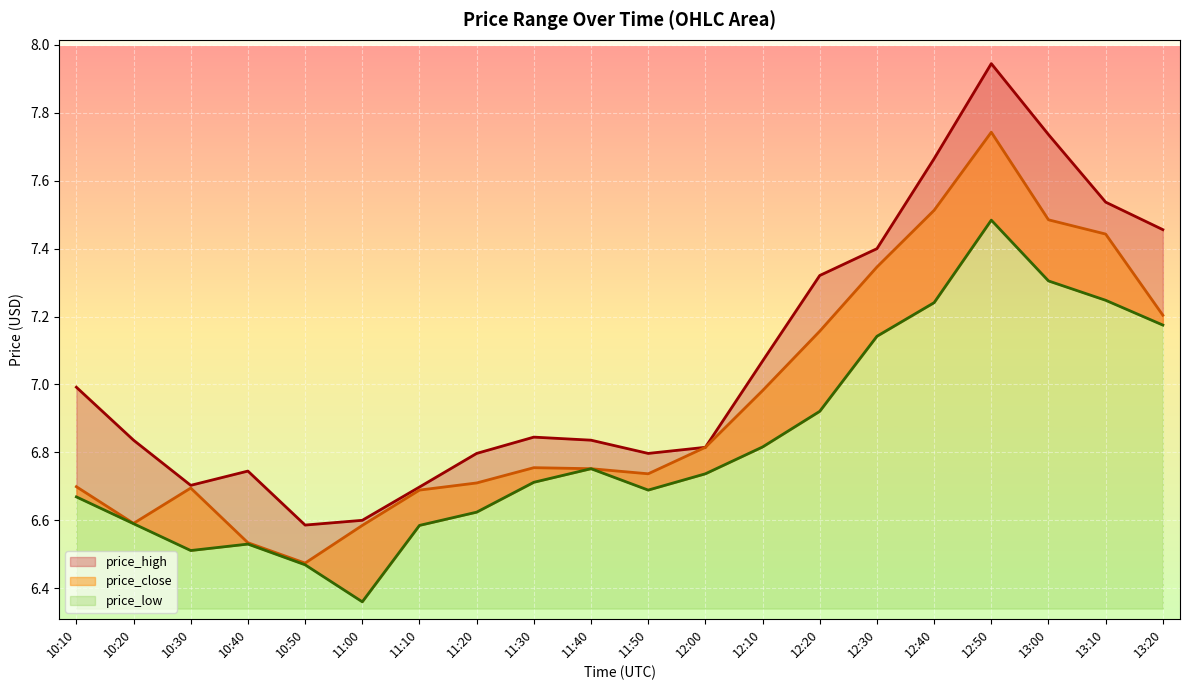

What is the spread (max minus min) of values at 11:10?

0.1